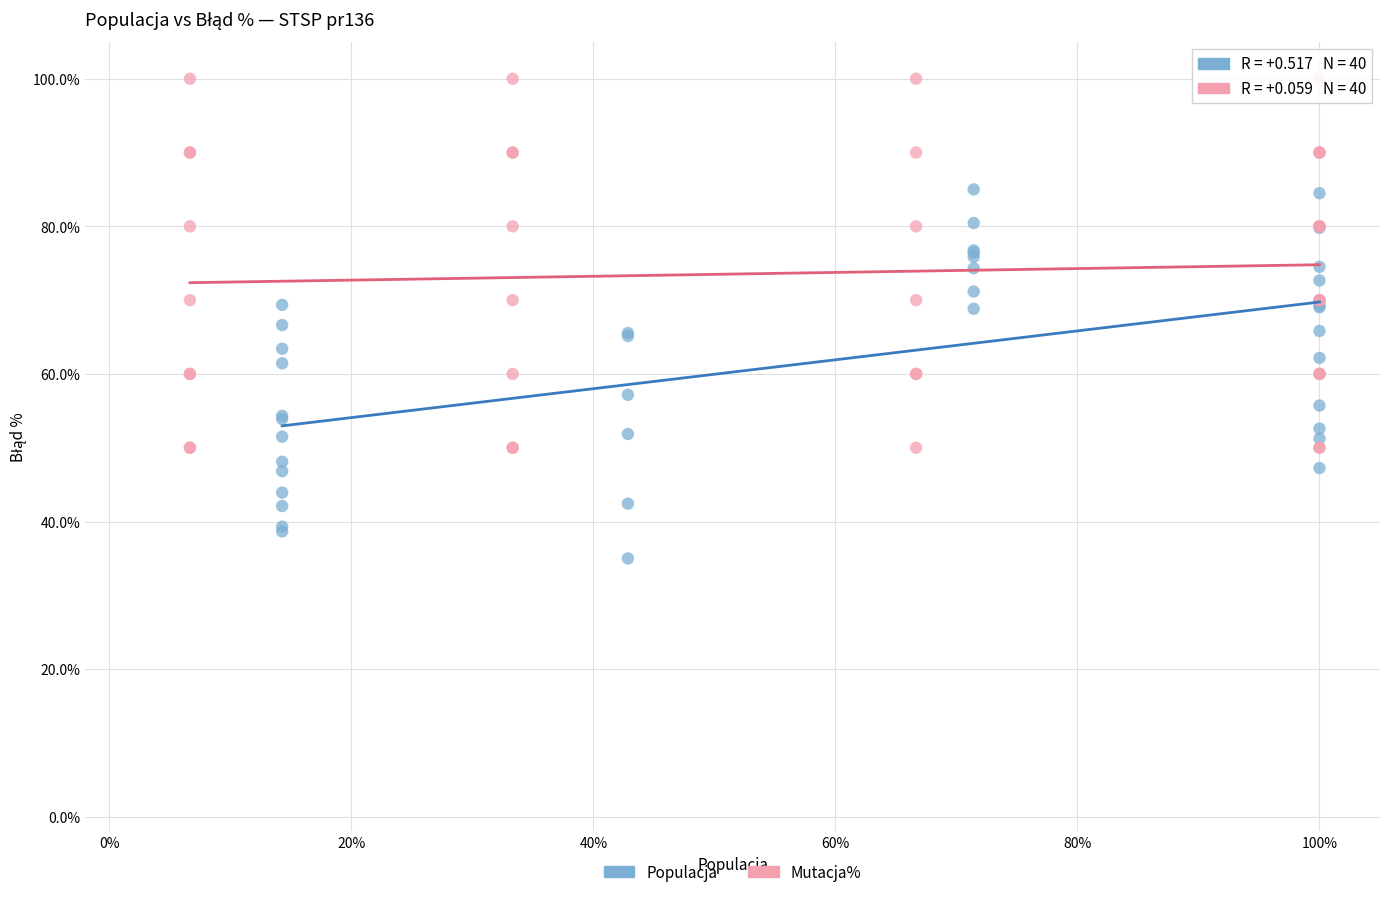

Which series reaches the minimum Y coordinate?

Populacja